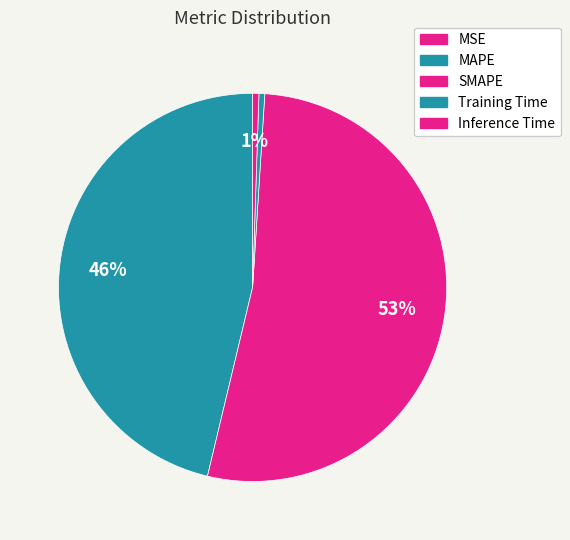

The MSE slice represents 0% of the pie. True or false?

True